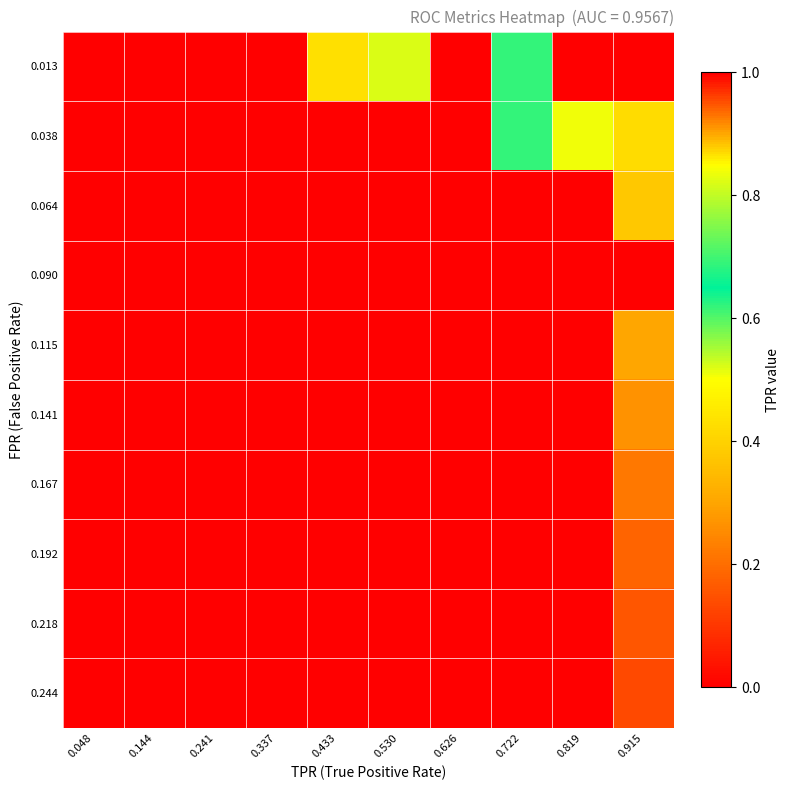

List the series in order of their peak value, highest first.

0.244, 0.218, 0.192, 0.167, 0.141, 0.115, 0.064, 0.038, 0.013, 0.090